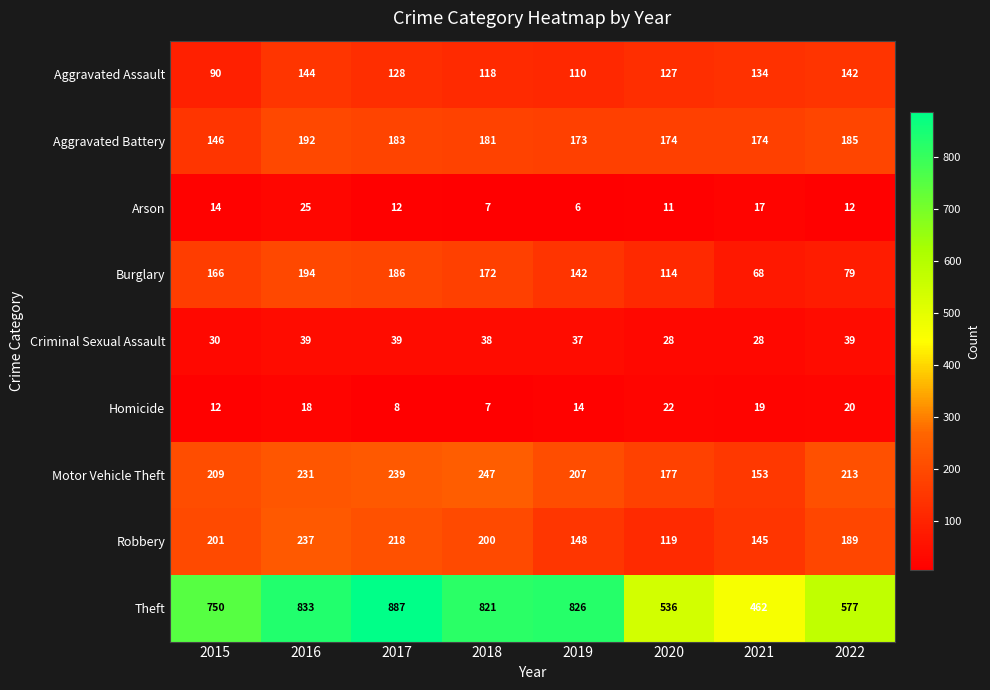

True or false: Robbery has a value of 145 at 2021.

True